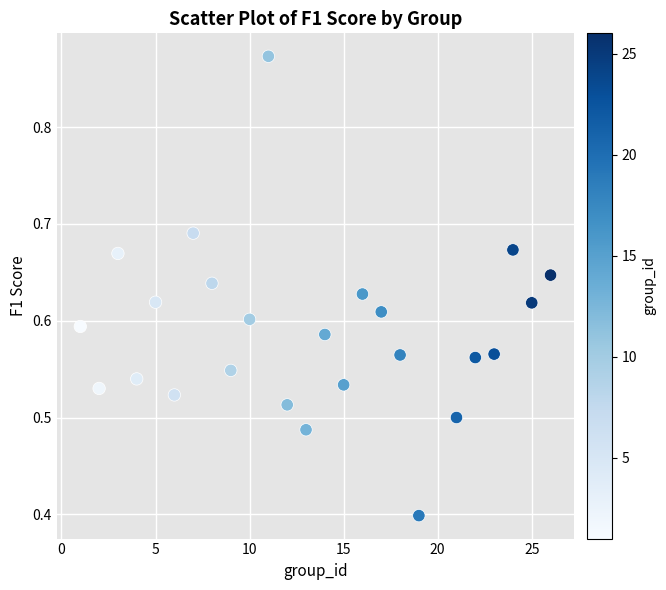

What is the range of X values (max minus min)?

25.0